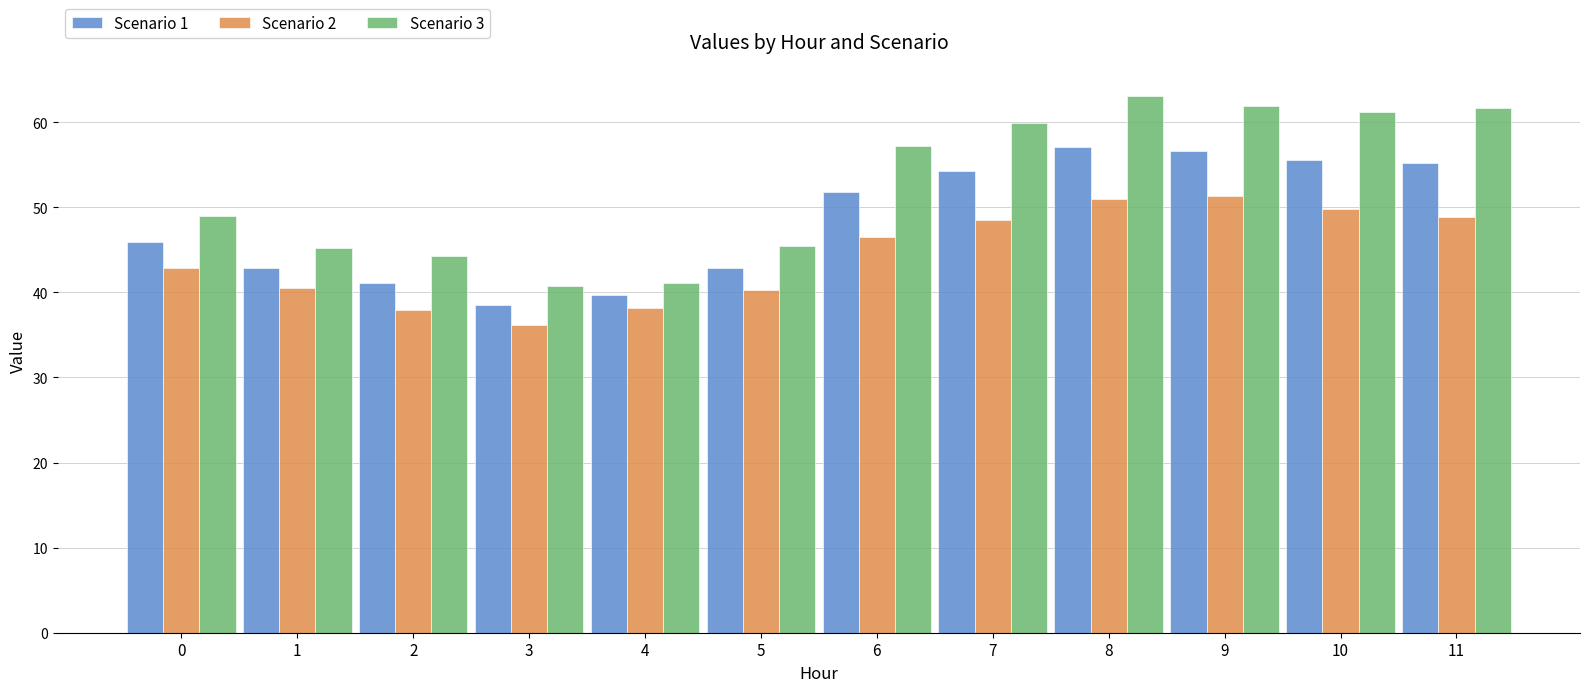

What is the value of the Scenario 1 bar at the 8th from the left?

54.2